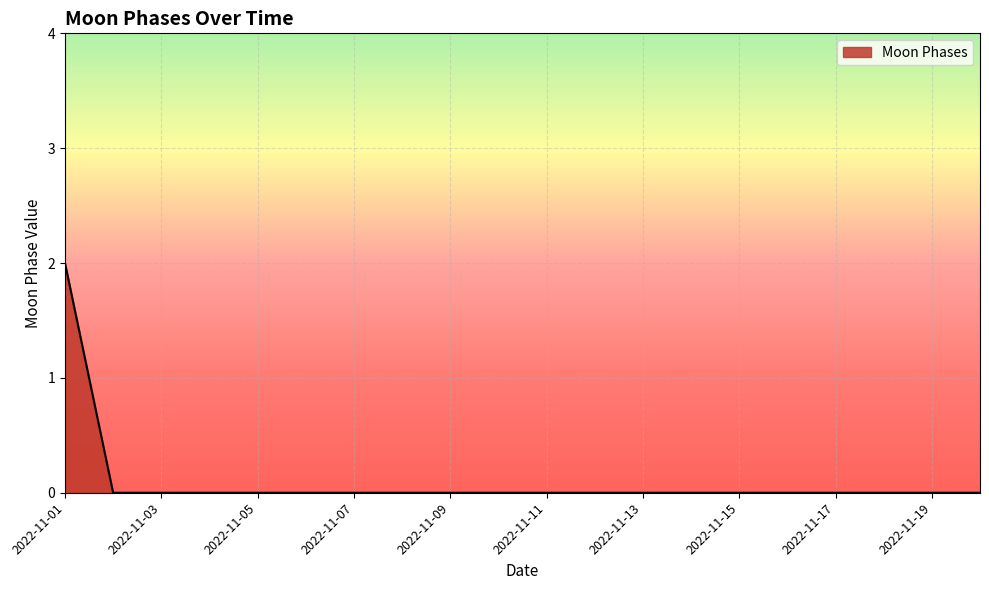

What is the maximum value shown in the chart?

2